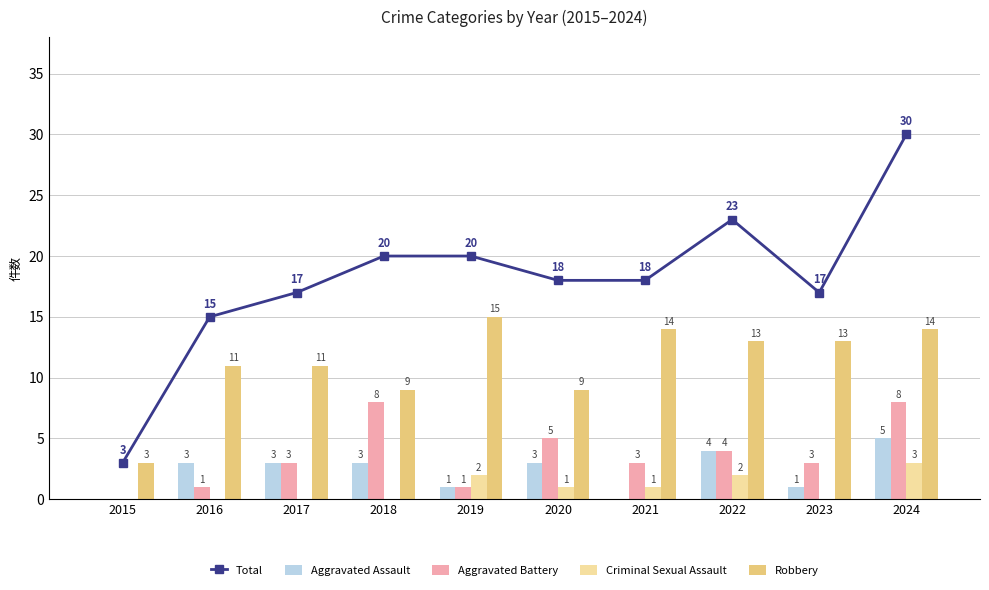

Which category has the lowest value across all series?

2015